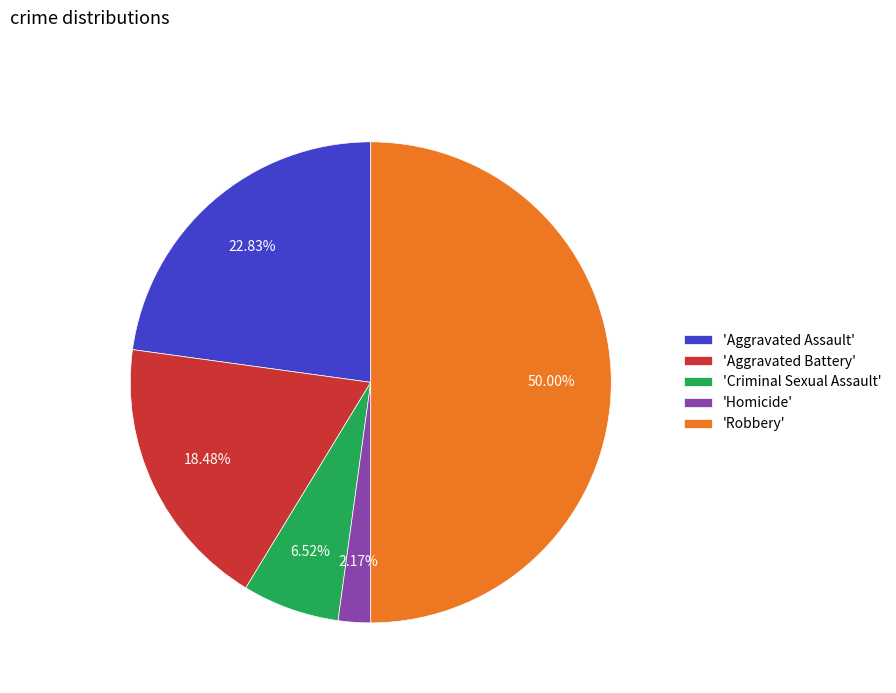

Which has a higher value, 'Criminal Sexual Assault' or 'Robbery'?

'Robbery'